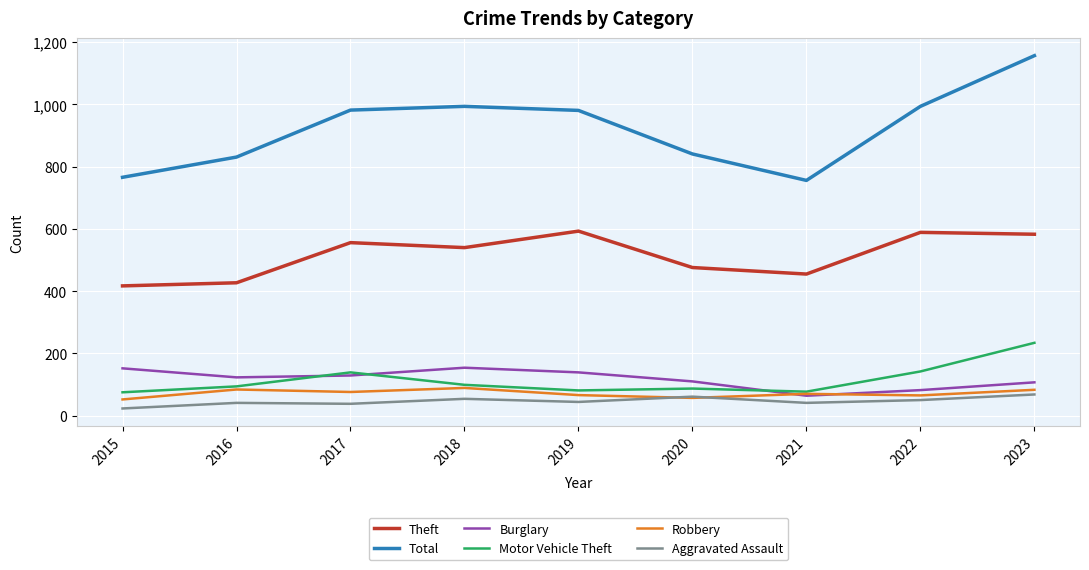

True or false: Total and Motor Vehicle Theft intersect in this chart.

False